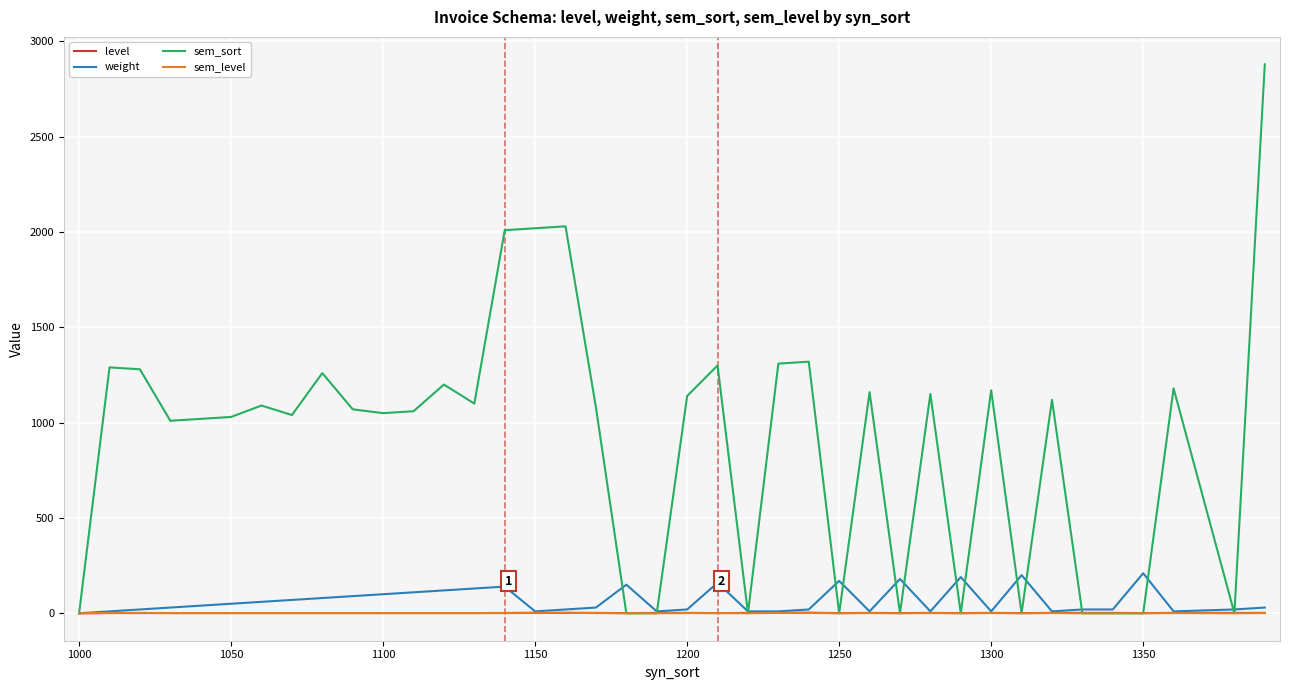

Does the chart display data point markers on the line(s)?

No